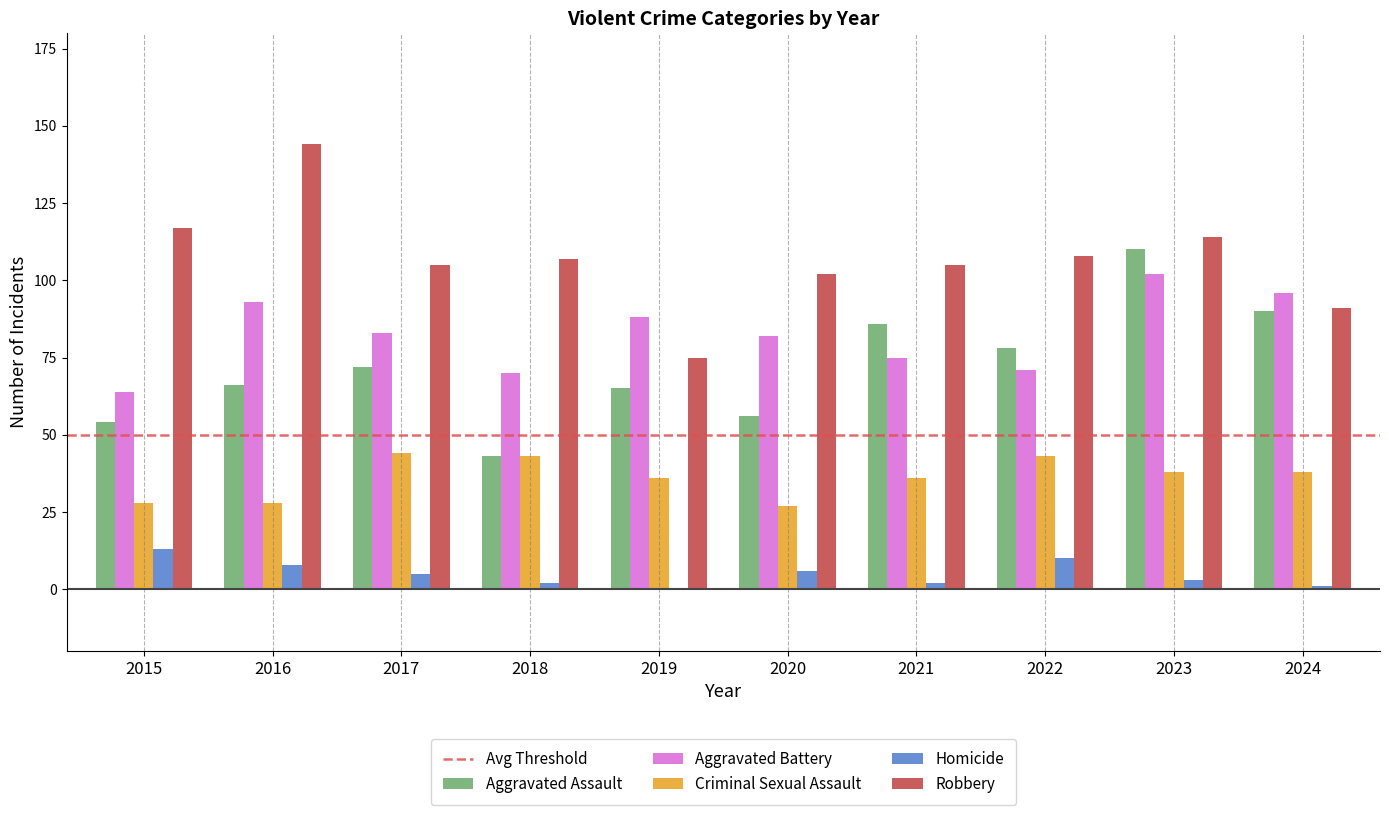

How many distinct data groups are displayed?

5